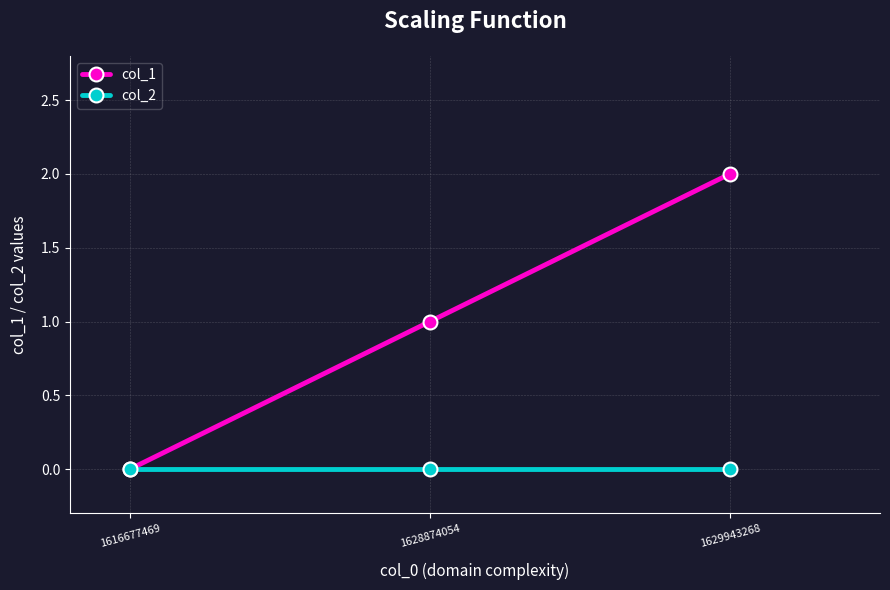

The col_1 series shows 1 at 1616677469. True or false?

False